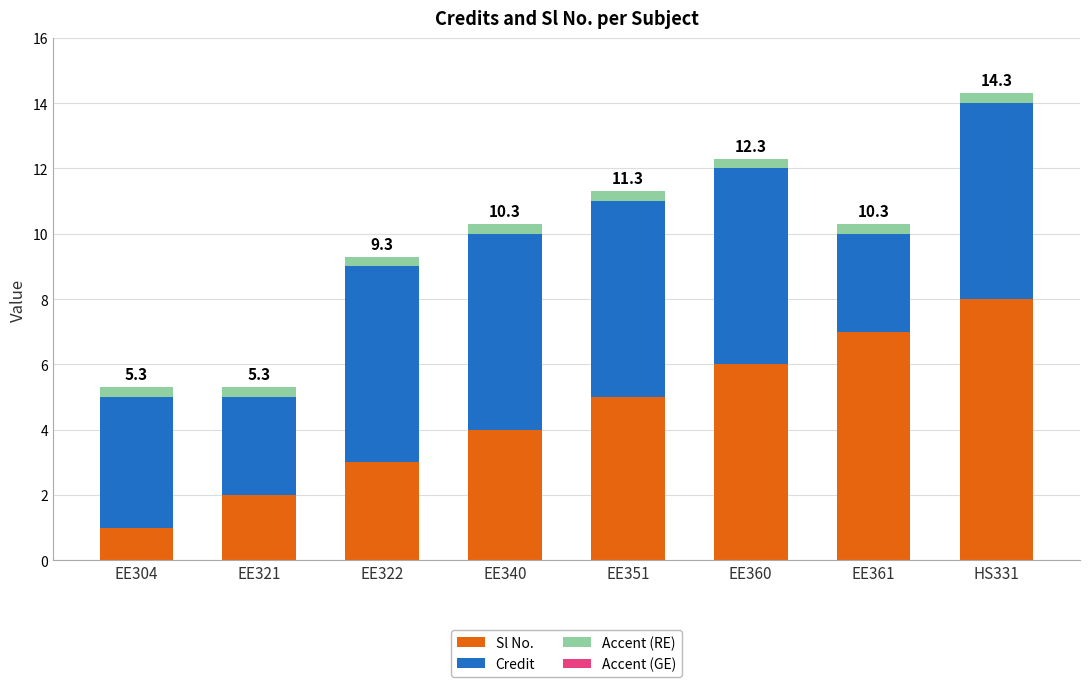

What is the value of the Sl No. bar at the 3rd from the left?

3.0